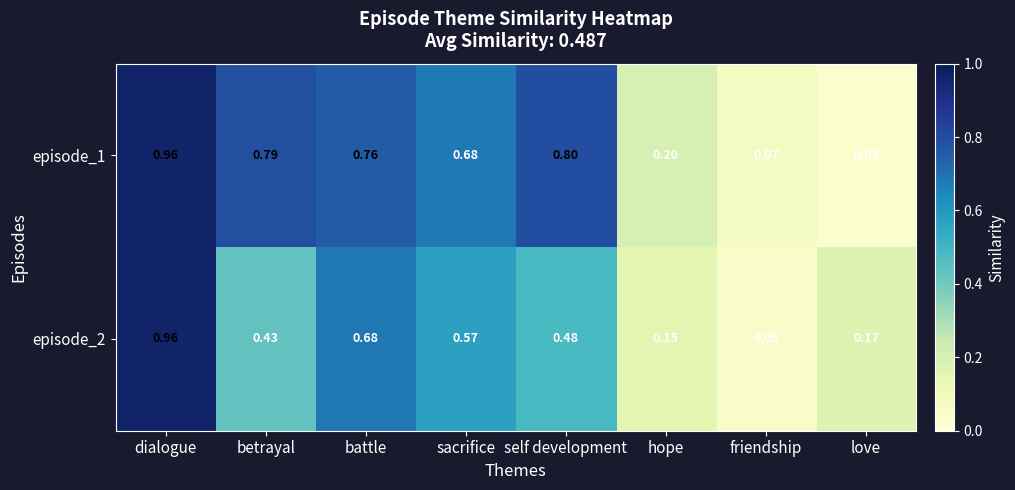

Which label corresponds to the largest value in the chart?

dialogue